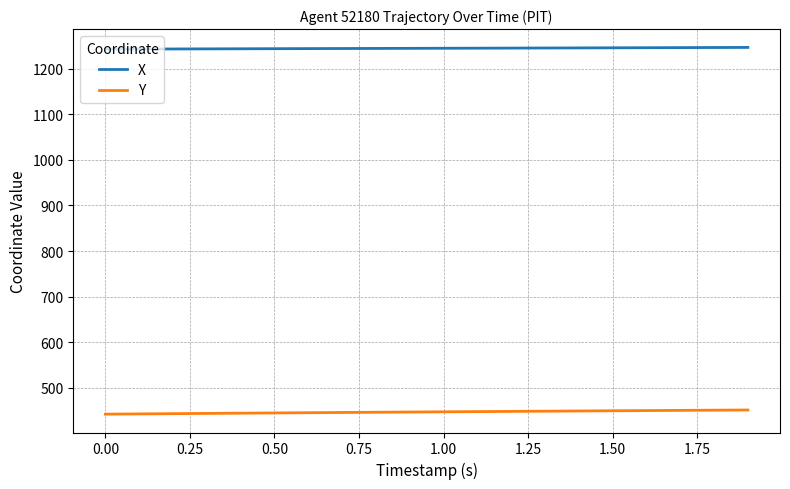

Which series has the largest total across all categories?

X